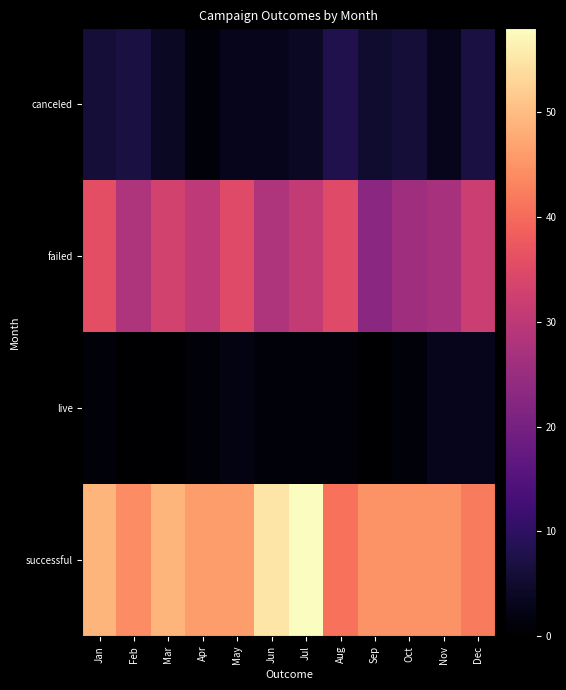

At which category is the sum across all series the highest?

Jul